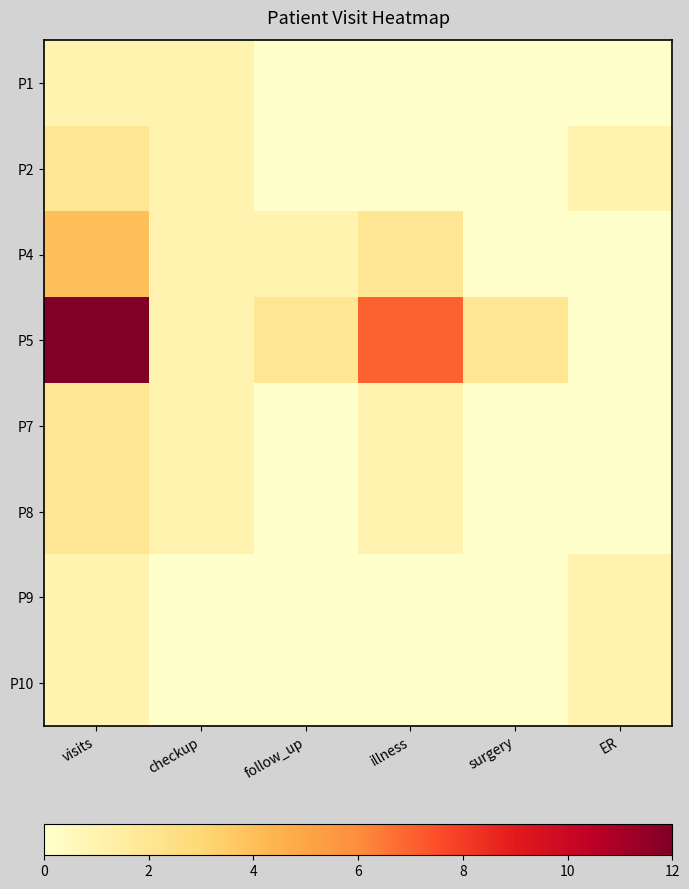

Which series changed the most between illness and surgery?

P5